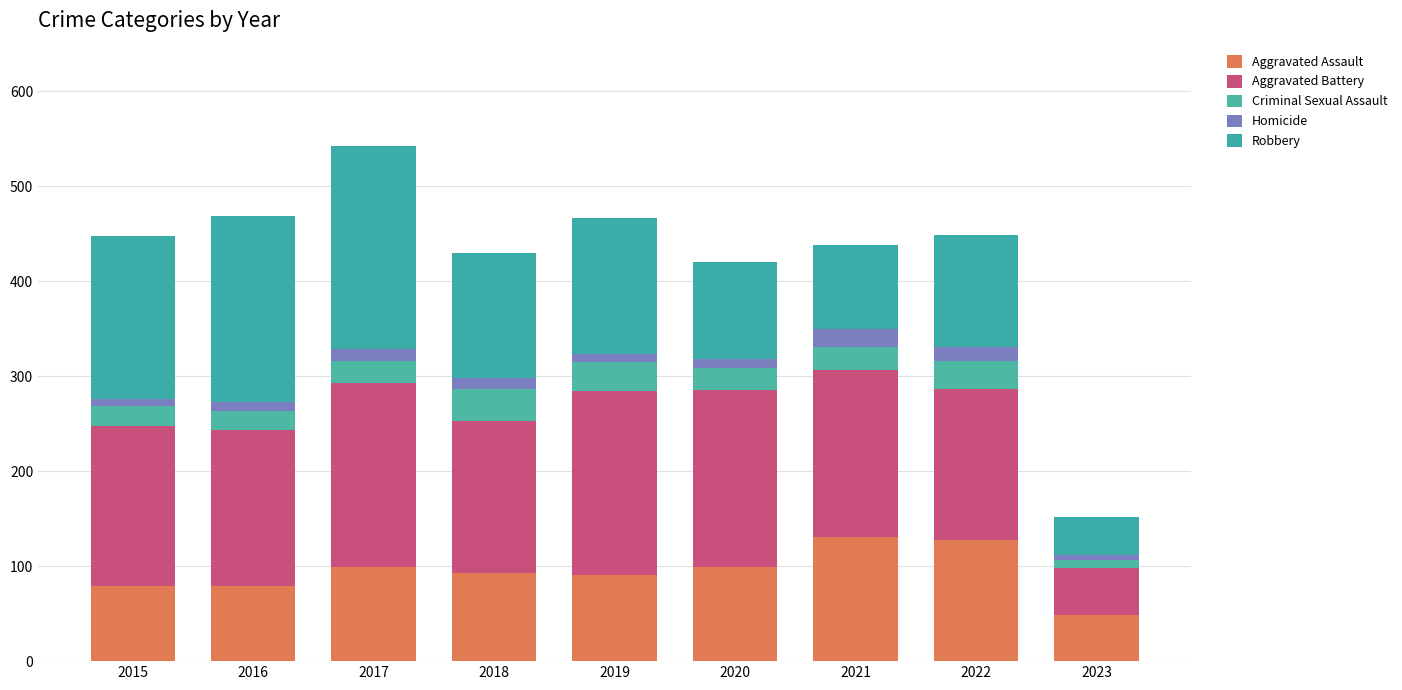

How many data points does each series have?

9